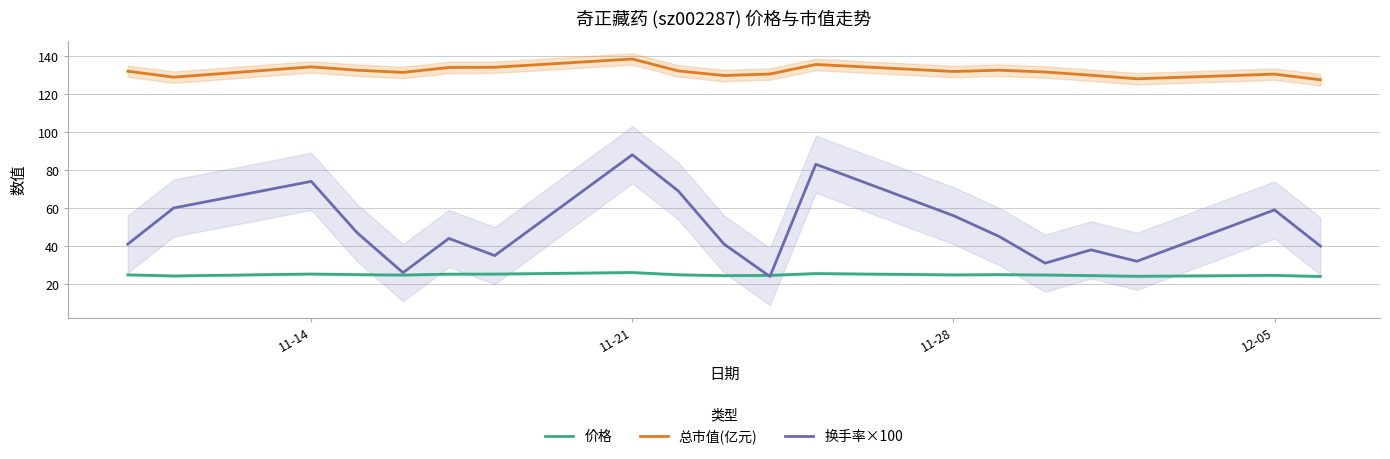

True or false: 换手率×100 and 总市值(亿元) cross at least once.

False